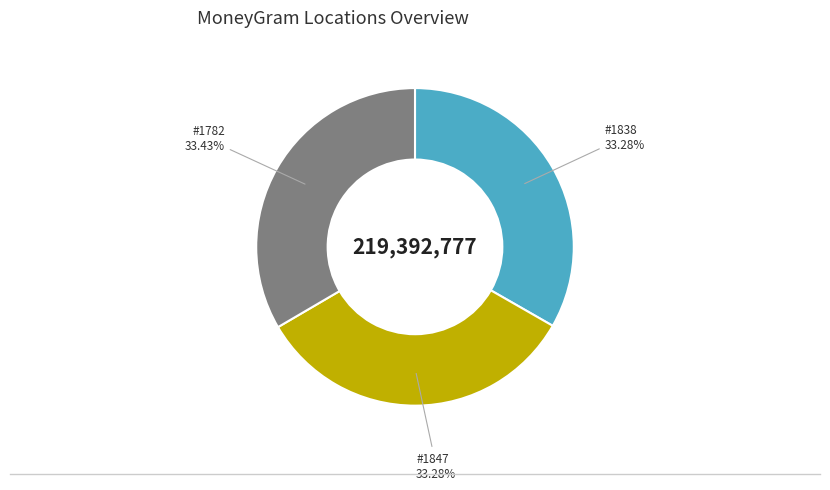

Is there any slice that represents more than half of the pie?

No